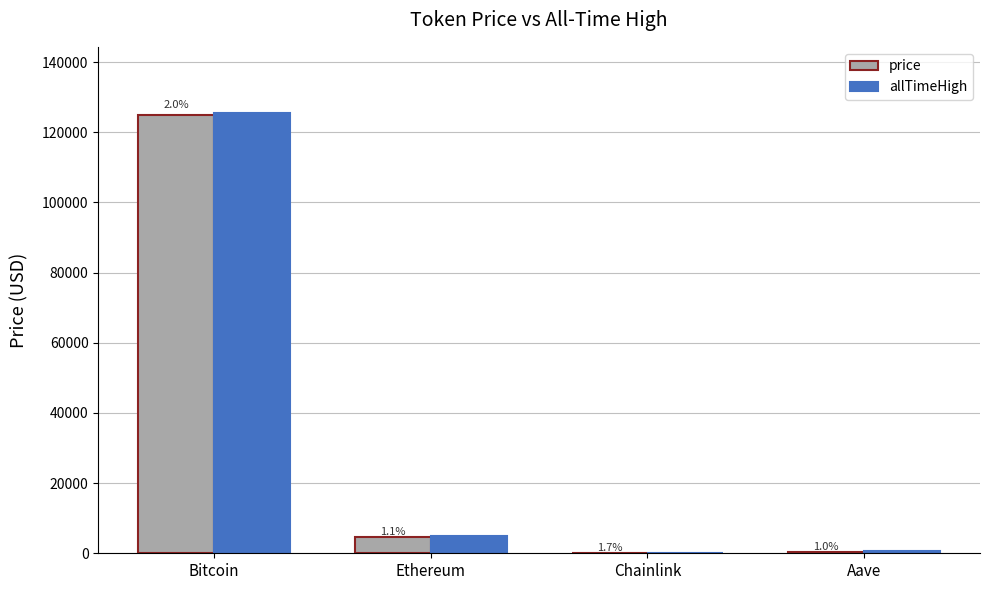

What are all the series names shown in the legend?

price, allTimeHigh